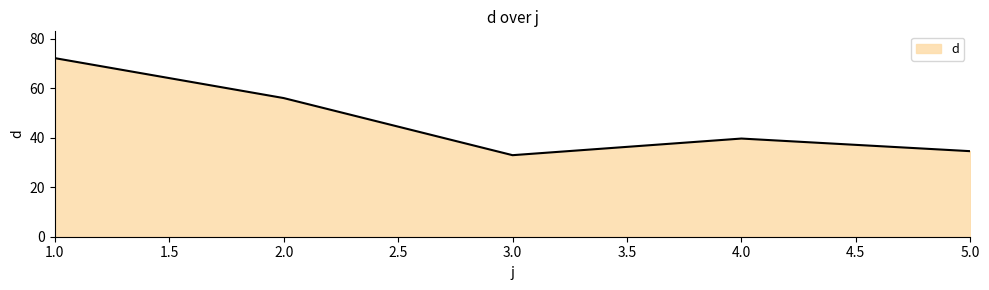

Reading left to right, extract all data points from this chart.

1.0=72.2	2.0=56.0	3.0=33.0	4.0=39.7	5.0=34.6